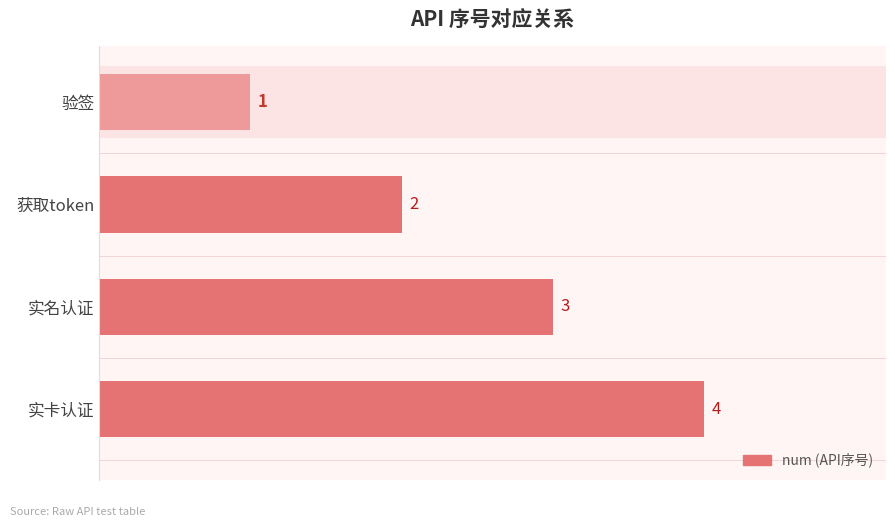

What is the difference between the second highest and second lowest values?

1